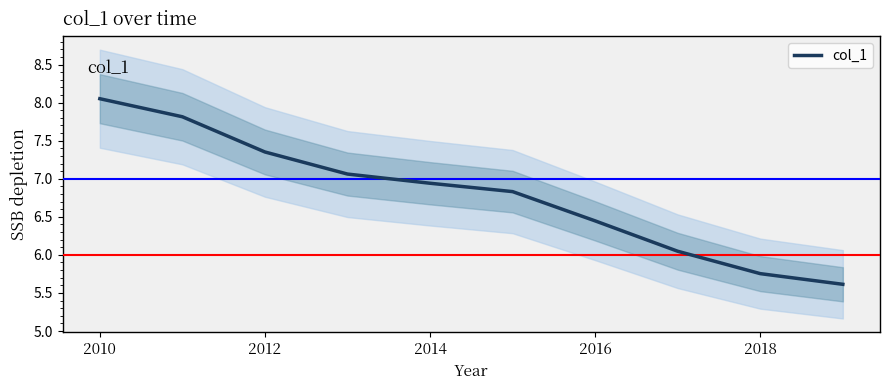

Does the chart have visible grid lines?

No